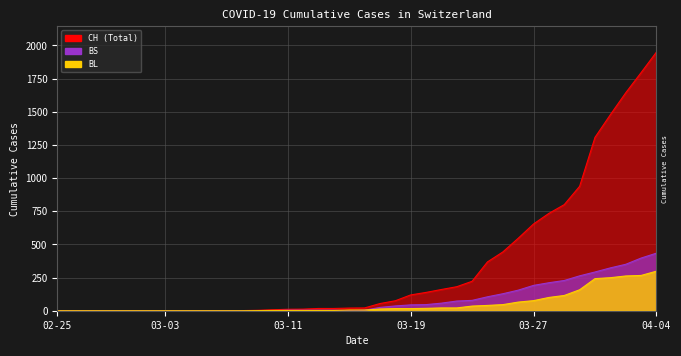

At which category is the sum across all series the highest?

04-04